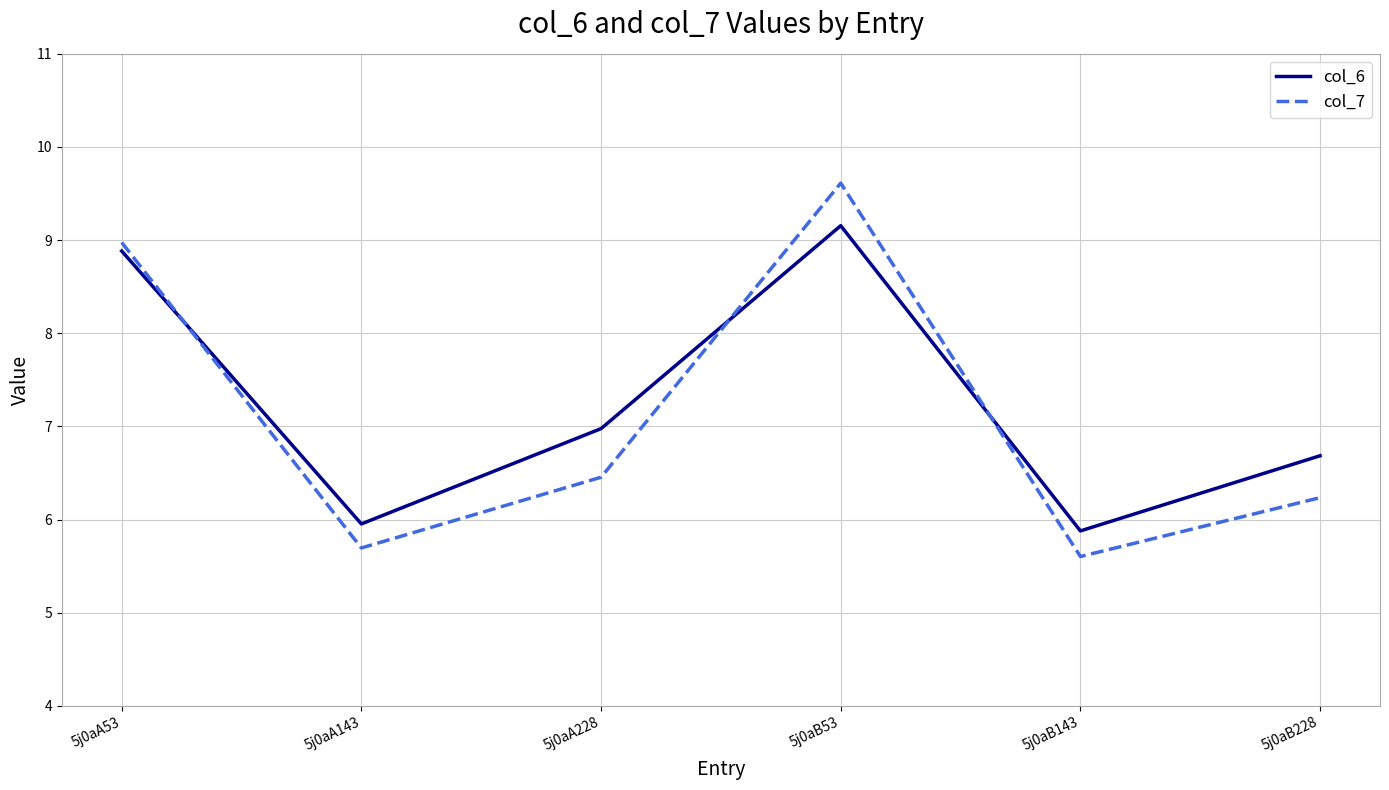

The value of col_7 at 5j0aB53 is 9.6. True or false?

True